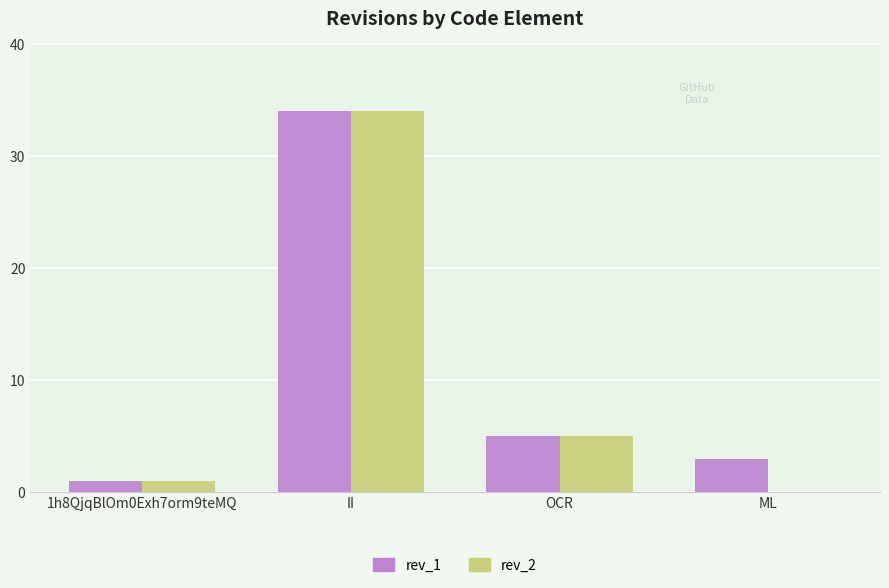

What is the greatest value displayed?

34